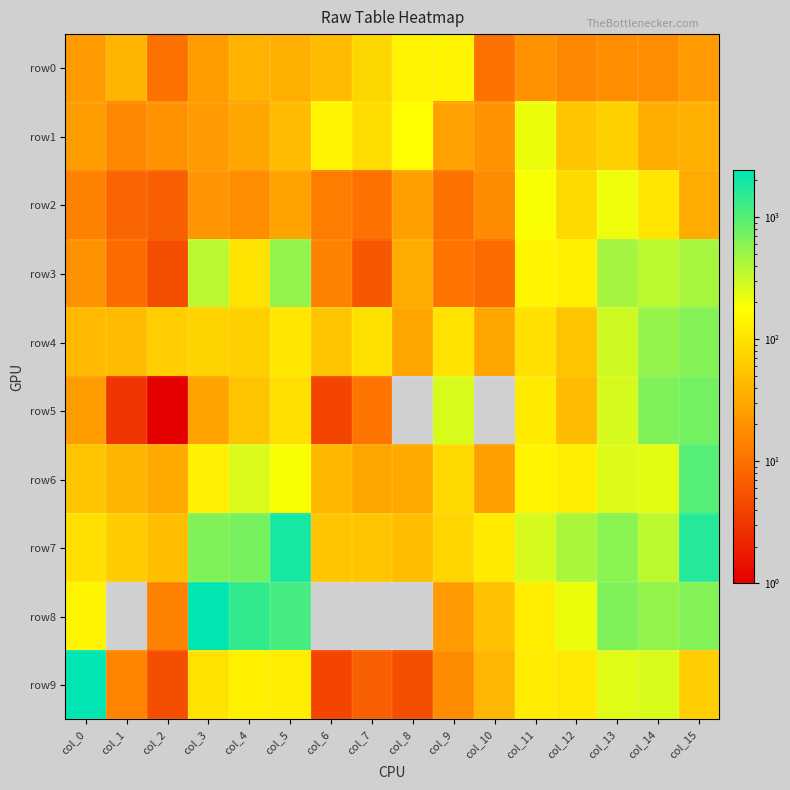

Which series has the widest spread of values?

row9